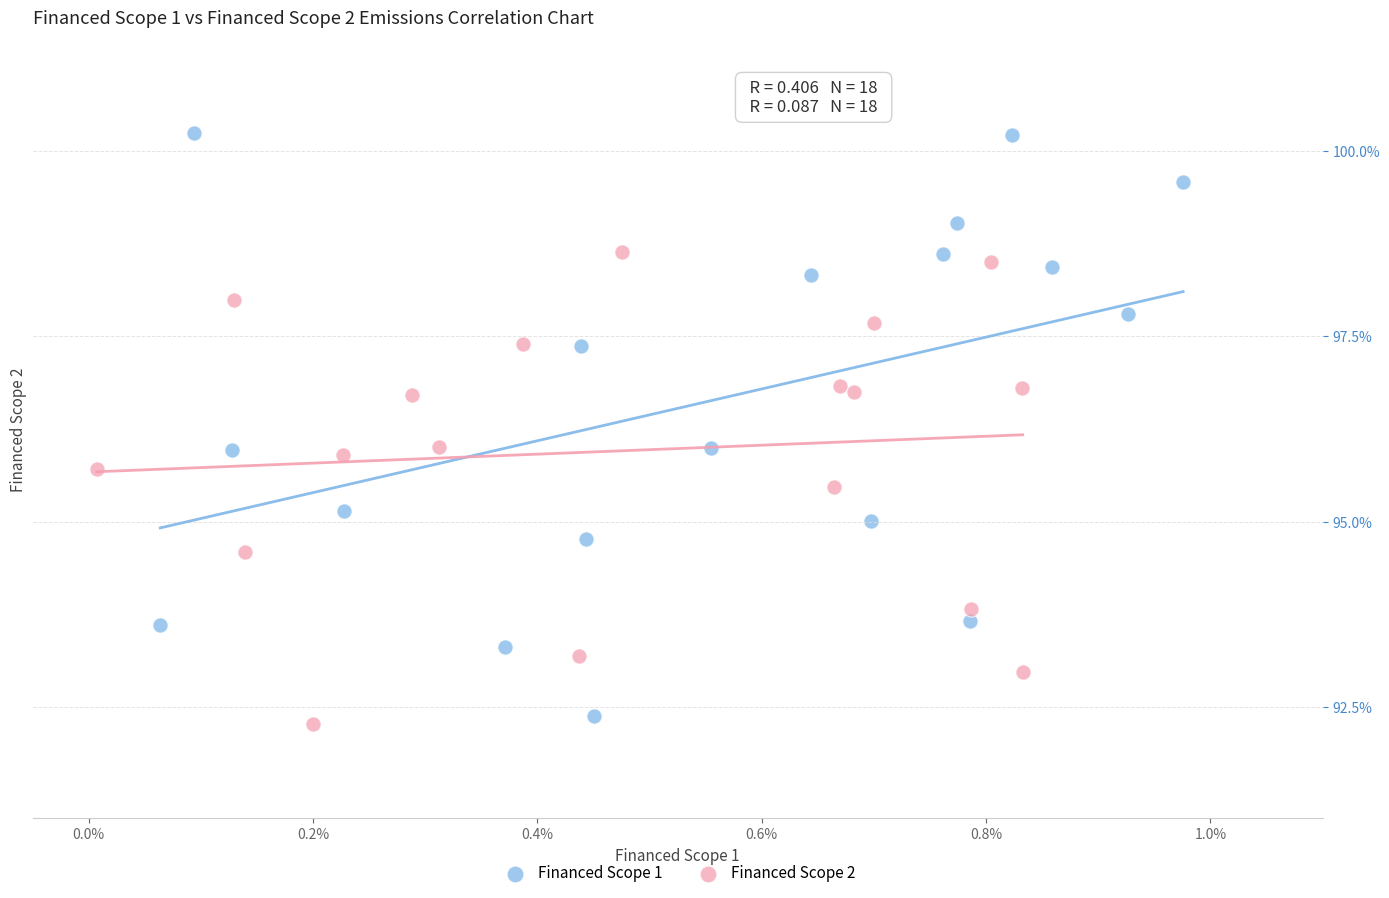

Which series has the largest Y range (max minus min)?

Financed Scope 1